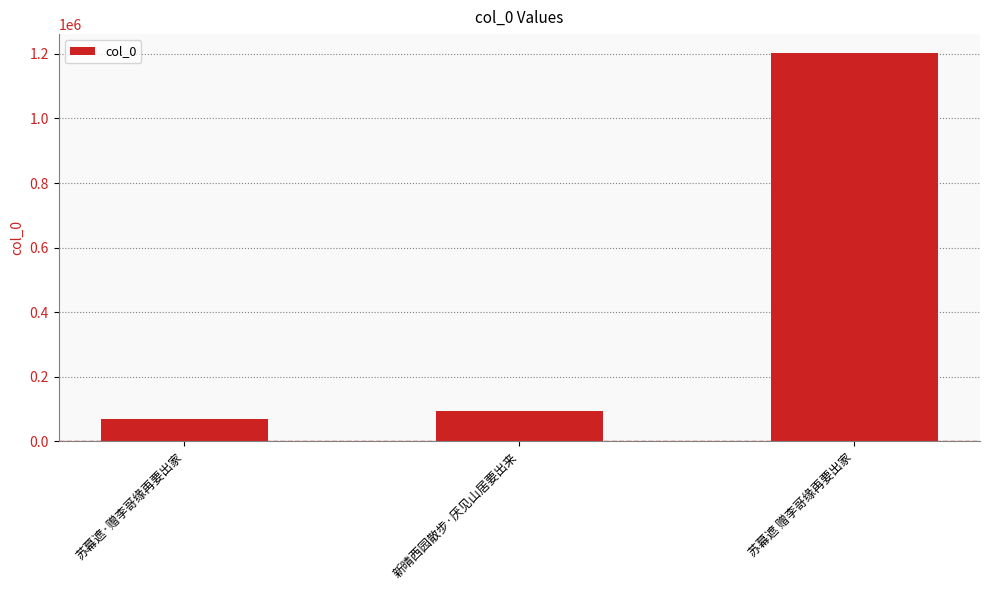

Are the bars grouped side by side (vs. stacked)?

No